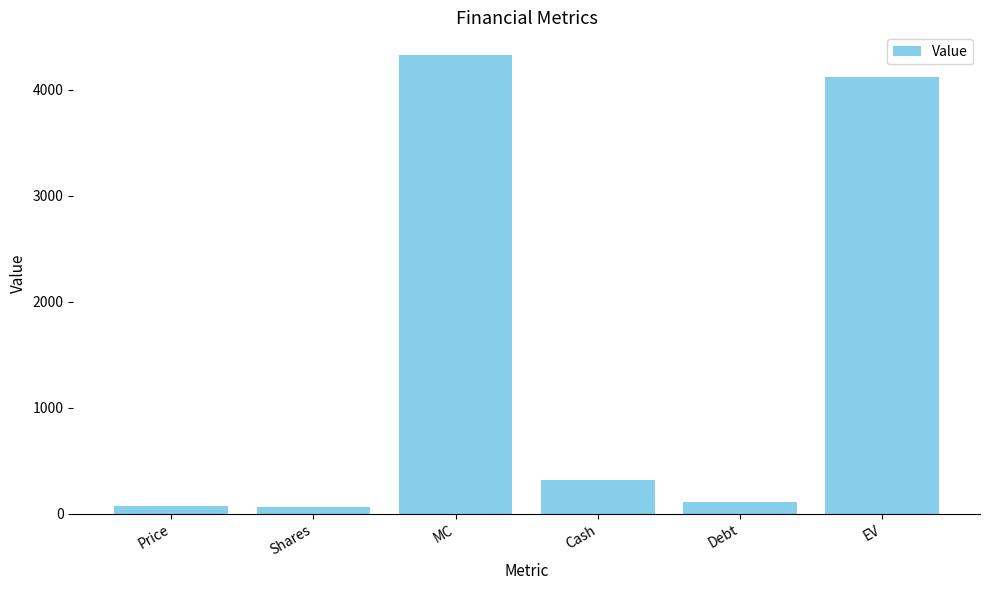

What is the label of the 4th bar from the right?

MC